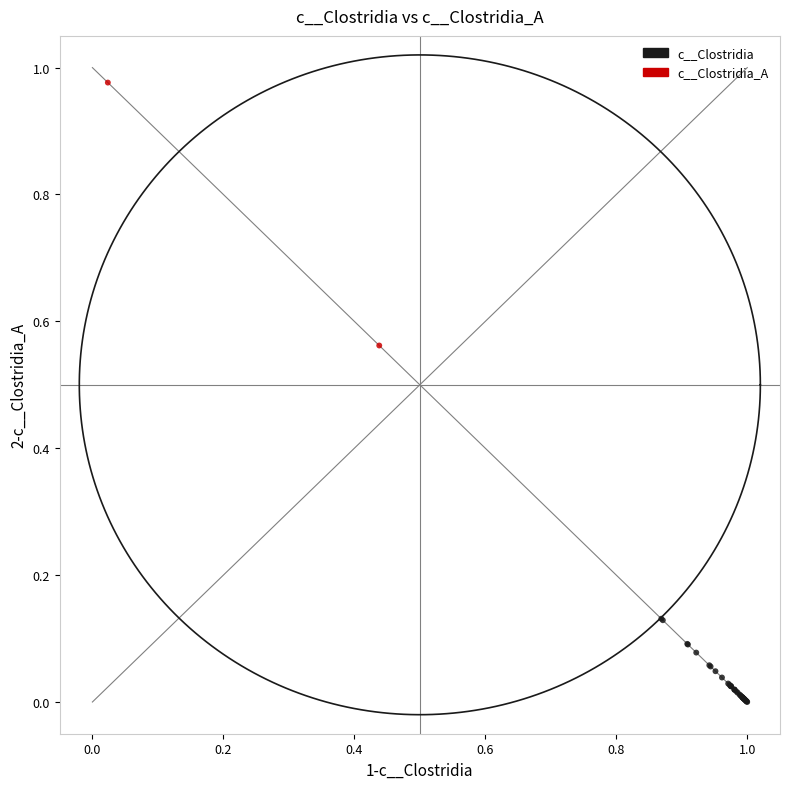

What are all the series names shown in the legend?

c__Clostridia, c__Clostridia_A